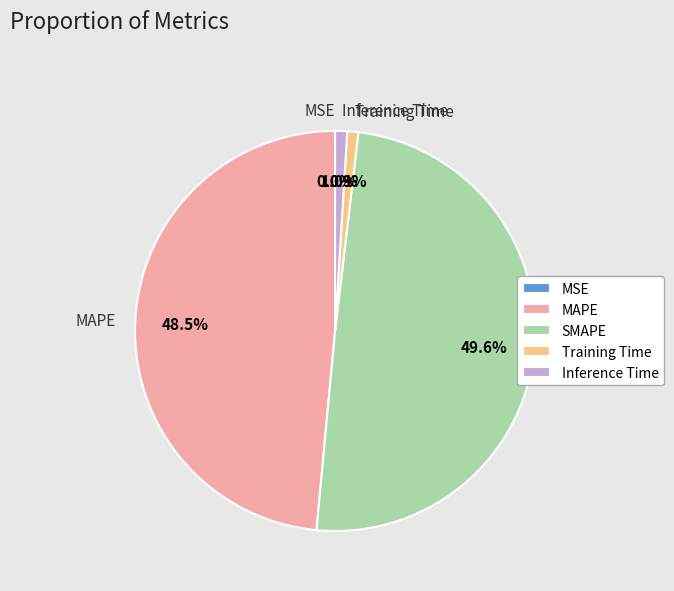

Is there a majority slice in this chart?

No